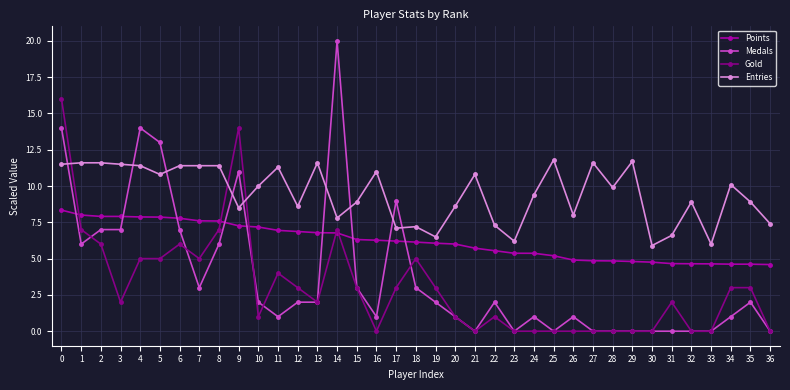

Between which two adjacent categories do Gold and Entries first intersect?

0 and 1